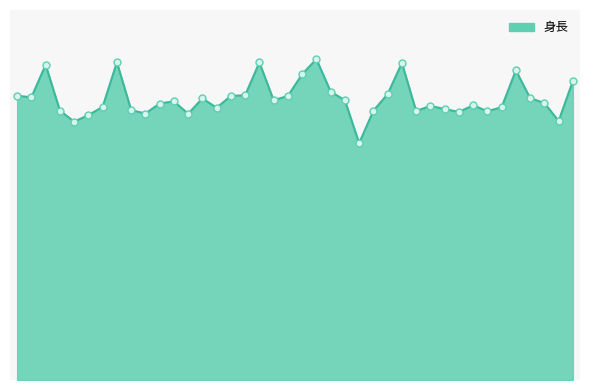

Reading left to right, what are all the values shown in this chart?

1=169.0	2=168.1	3=187.4	4=160.2	5=153.6	6=157.5	7=162.4	8=188.9	9=160.5	10=158.4	11=164.4	12=165.7	13=158.3	14=167.4	15=161.9	16=168.9	17=169.3	18=188.8	19=166.3	20=168.9	21=181.8	22=190.8	23=171.5	24=166.3	25=140.8	26=160.1	27=170.0	28=188.5	29=159.9	30=163.0	31=161.1	32=159.4	33=163.3	34=159.8	35=162.2	36=184.1	37=167.6	38=164.7	39=154.0	40=177.8